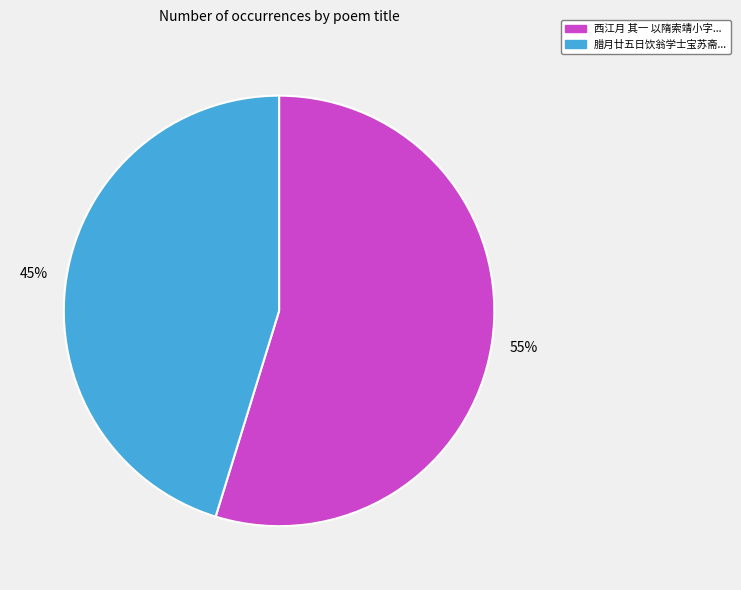

How many segments does this pie chart have?

2